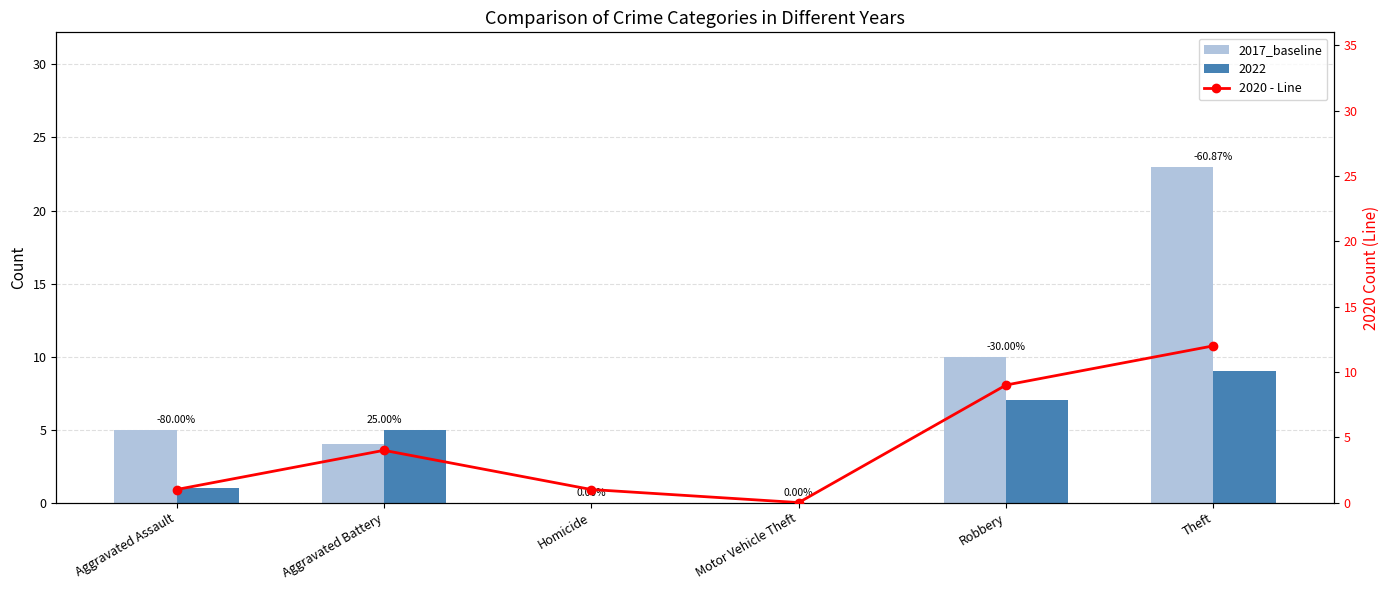

At how many categories does at least one series exceed 15?

1